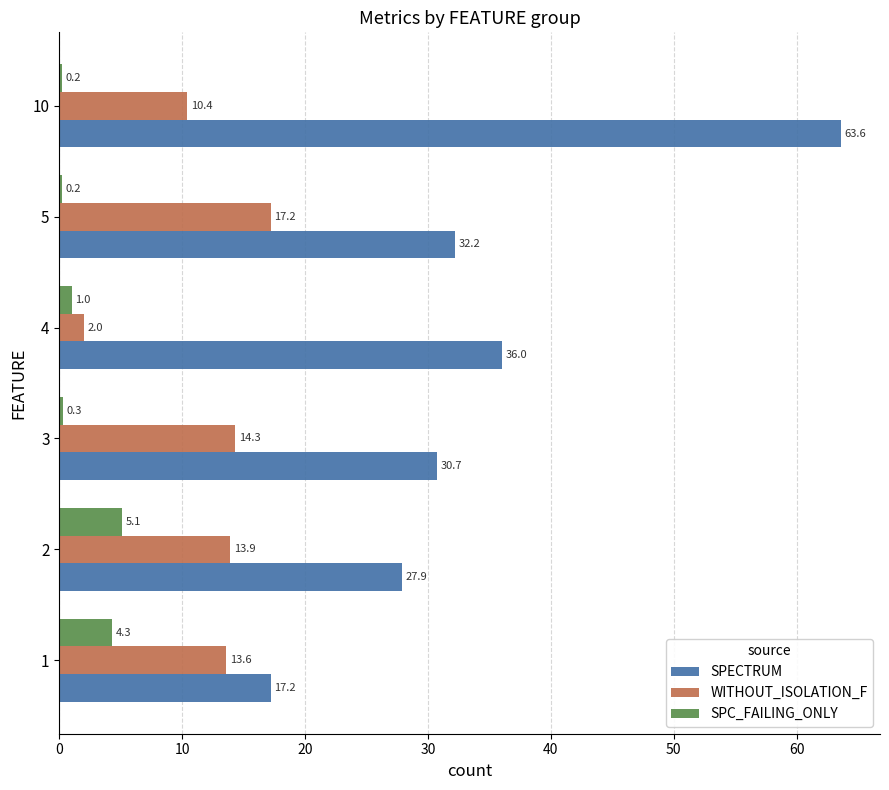

Which series changed the most between 2 and 10?

SPECTRUM